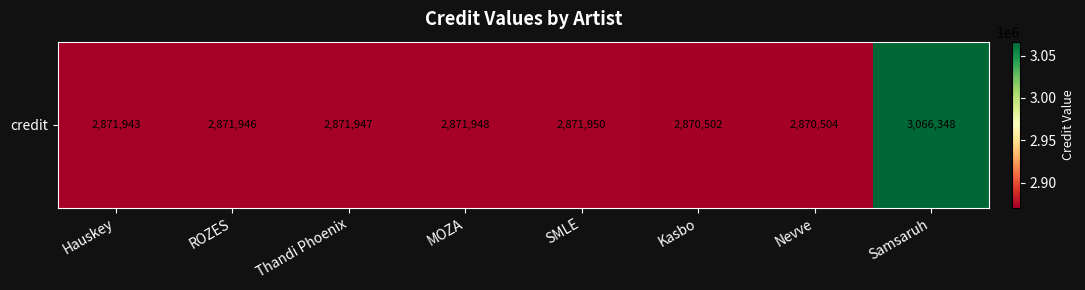

Between SMLE and Nevve, which is larger?

SMLE